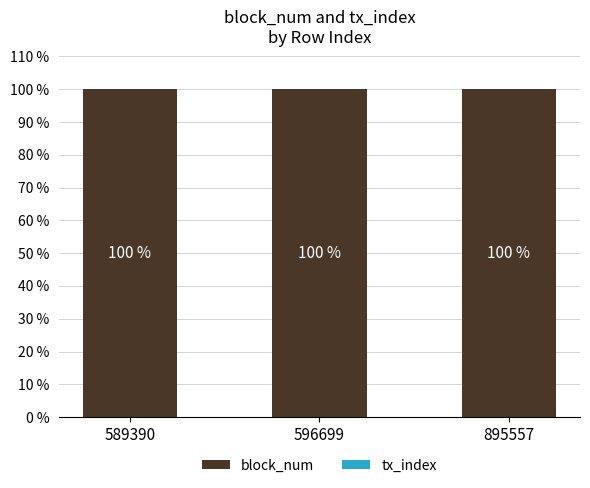

At which label is block_num closest to 99?

895557